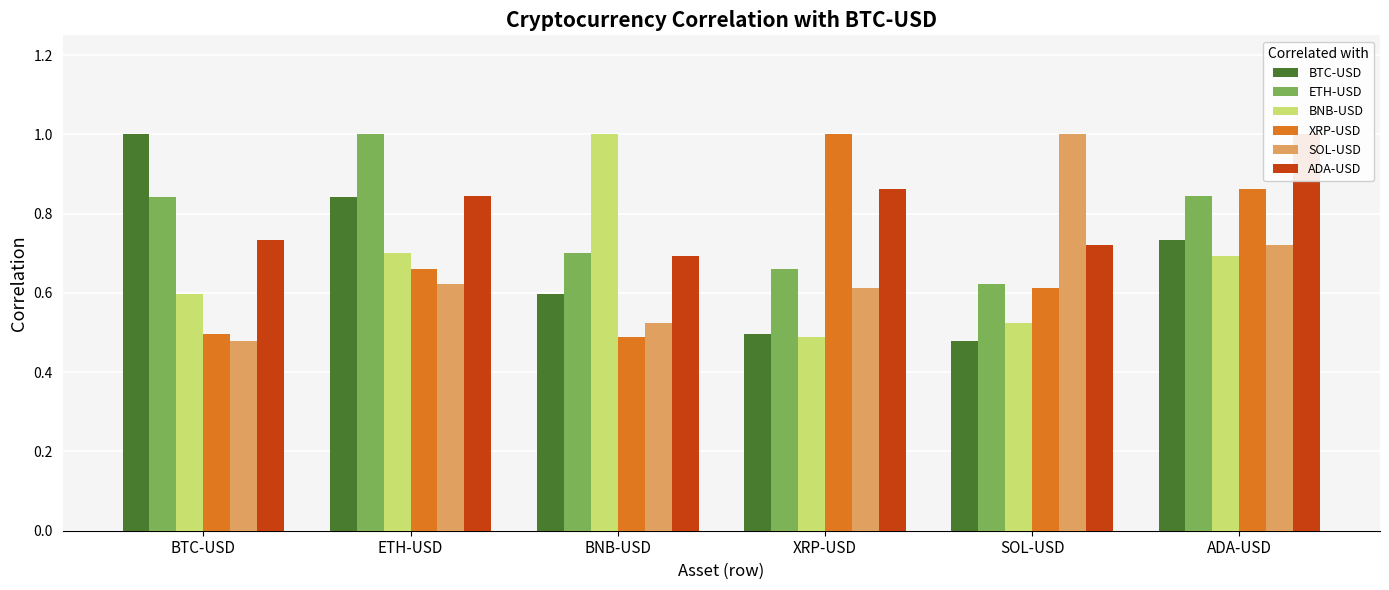

Which series changed the most between BTC-USD and SOL-USD?

BTC-USD